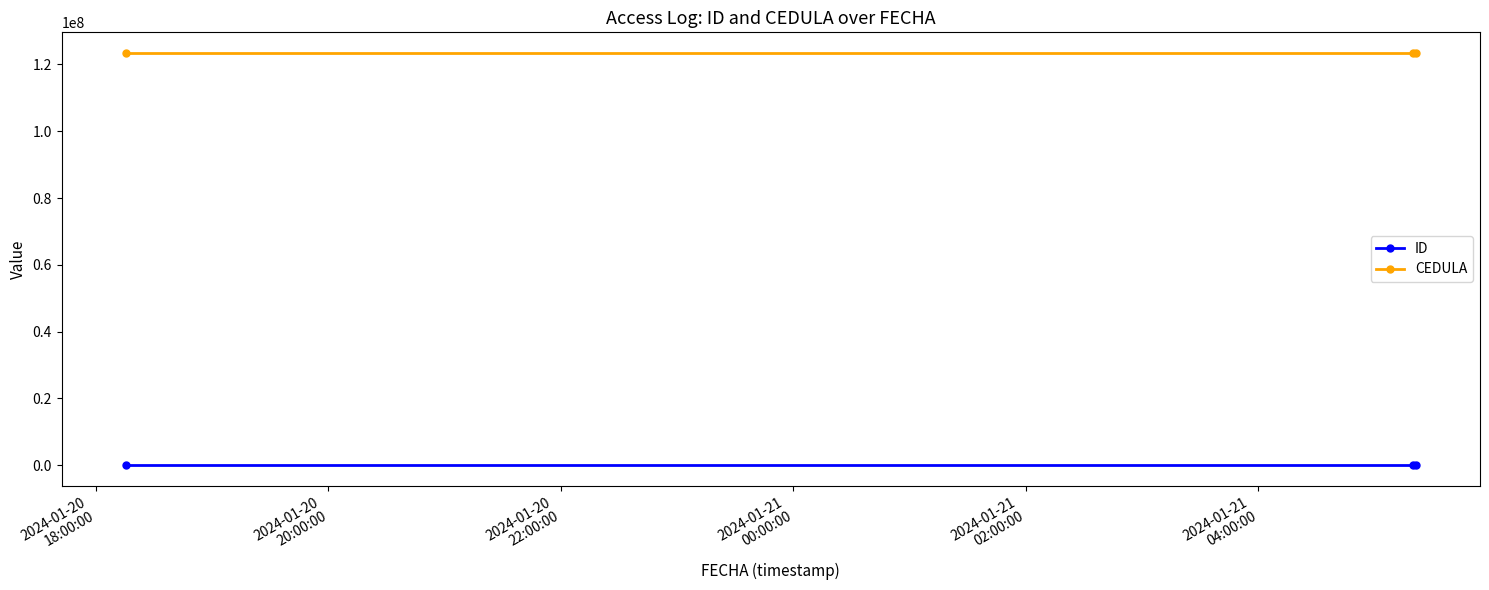

What is the sum of all CEDULA values?

370370367